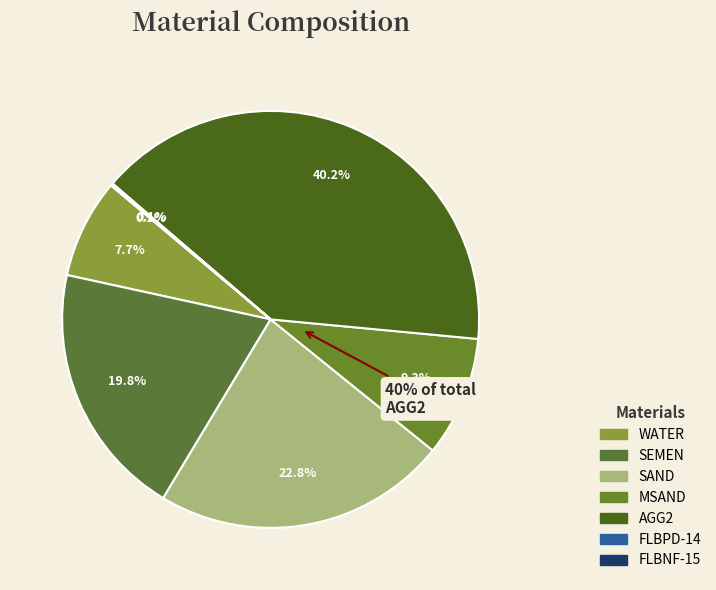

Which category has the smallest portion of the pie?

FLBPD-14